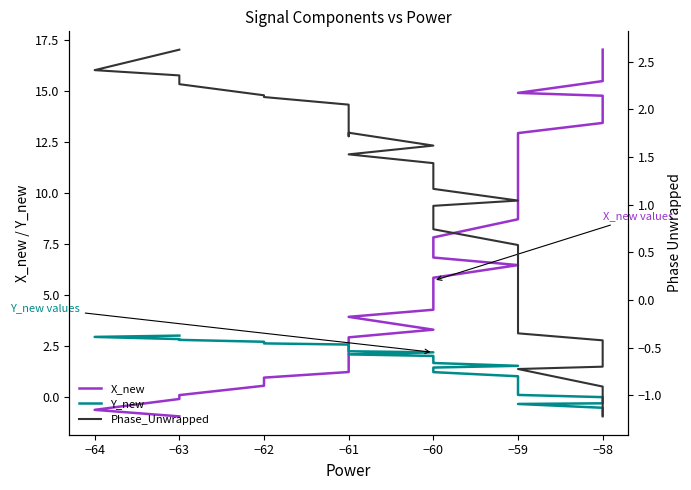

How many times do Phase_Unwrapped and X_new cross each other?

1